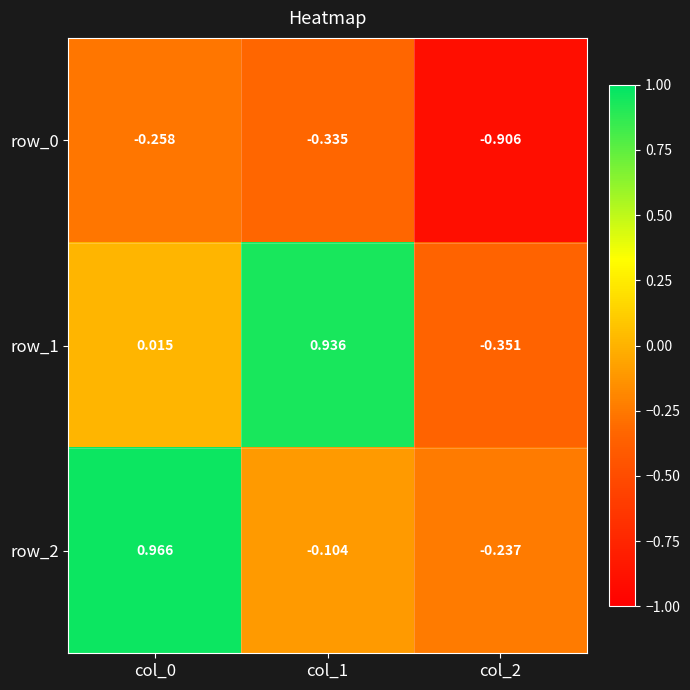

What is the total value across all series at col_2?

-1.5